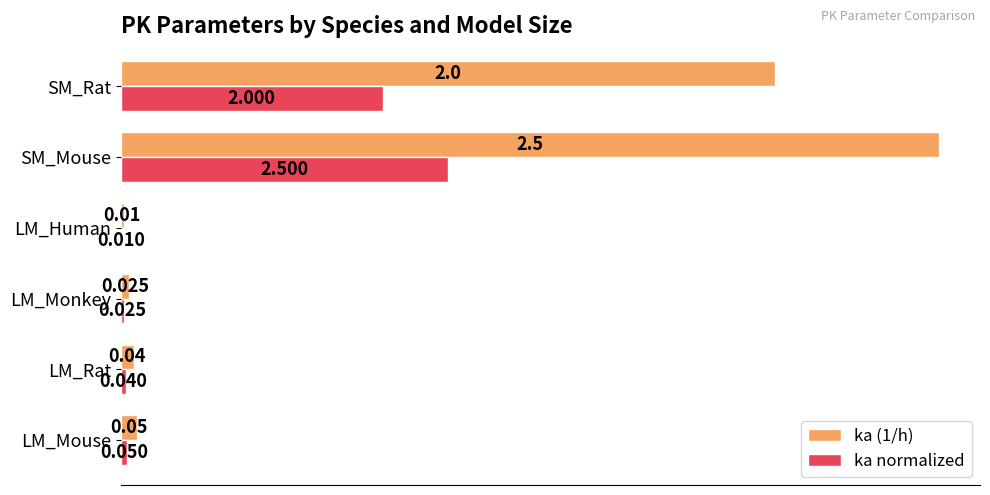

At which category does the chart reach its peak across all series?

SM_Mouse